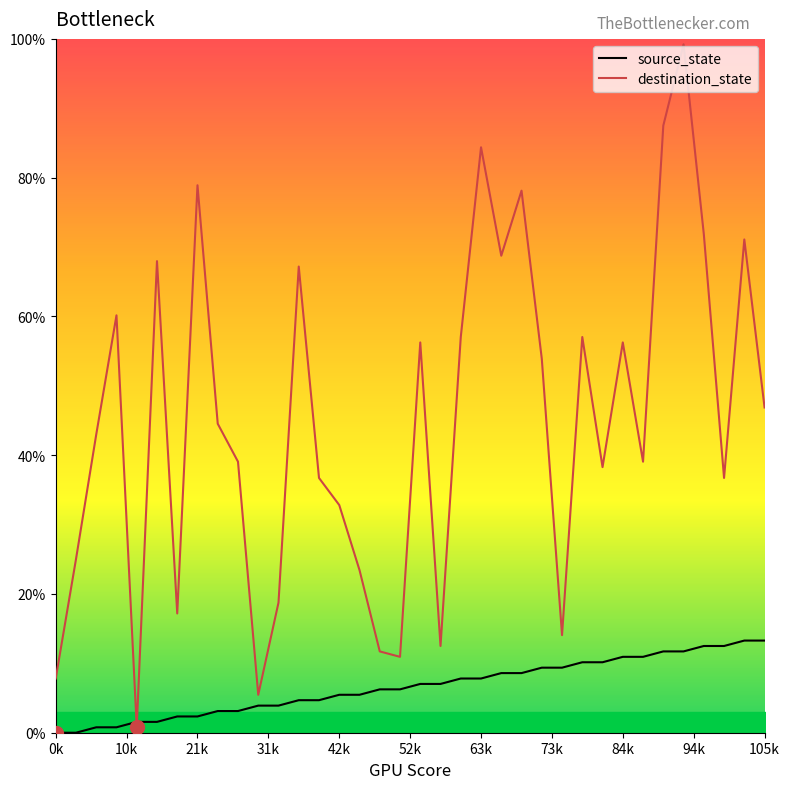

How many data points in destination_state are above 44?

18